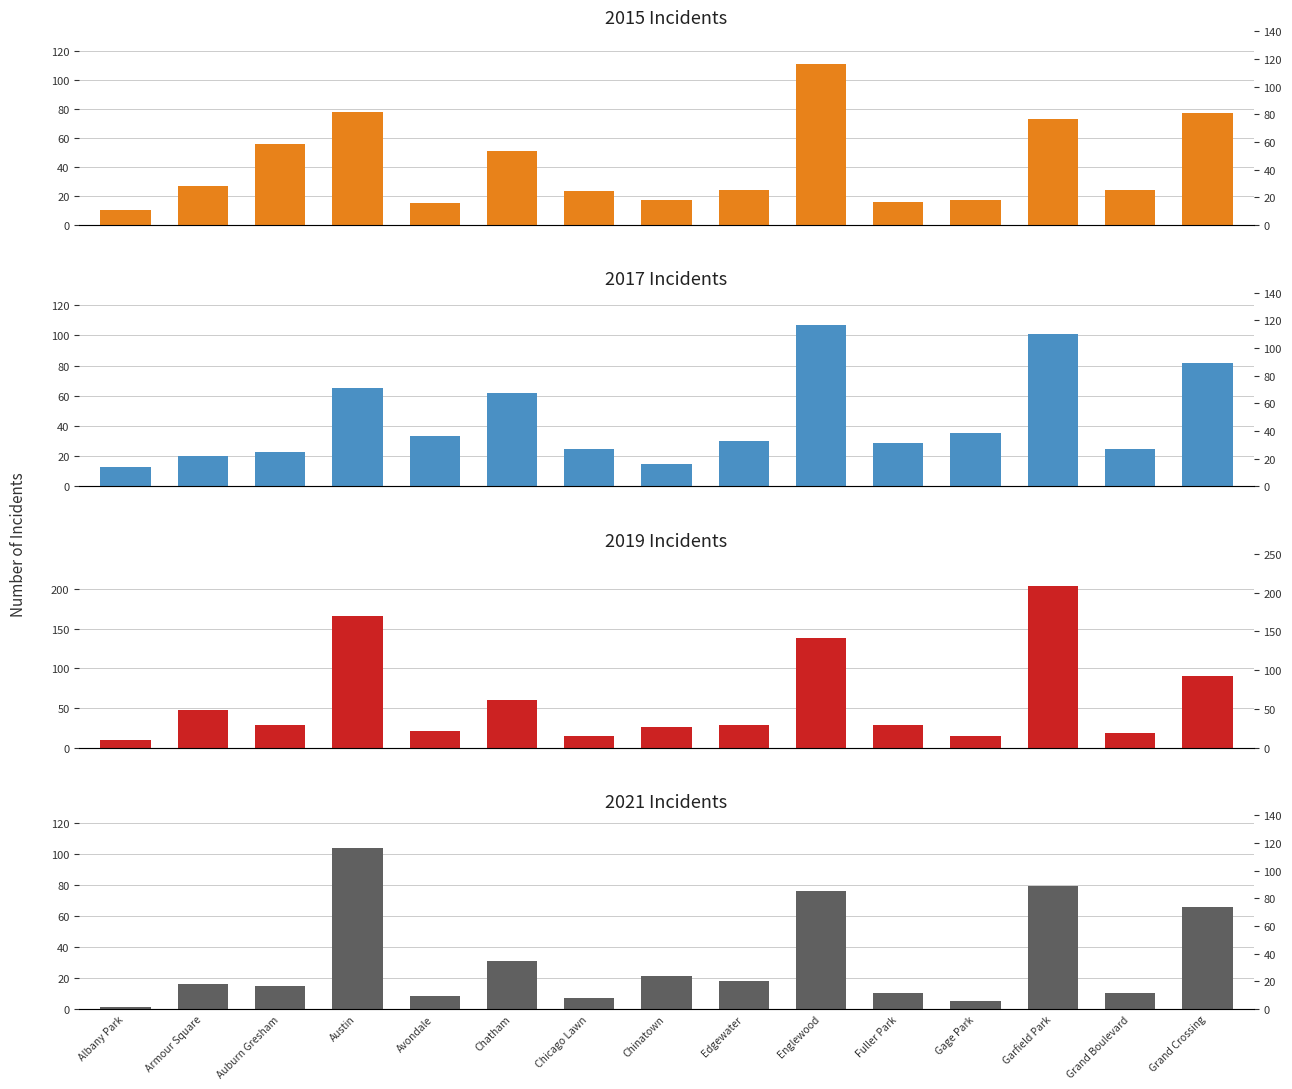

Reading left to right, transcribe all the data shown in this chart.

2015: Albany Park=10	Armour Square=27	Auburn Gresham=56	Austin=78	Avondale=15	Chatham=51	Chicago Lawn=23	Chinatown=17	Edgewater=24	Englewood=111	Fuller Park=16	Gage Park=17	Garfield Park=73	Grand Boulevard=24	Grand Crossing=77
2017: Albany Park=13	Armour Square=20	Auburn Gresham=23	Austin=65	Avondale=33	Chatham=62	Chicago Lawn=25	Chinatown=15	Edgewater=30	Englewood=107	Fuller Park=29	Gage Park=35	Garfield Park=101	Grand Boulevard=25	Grand Crossing=82
2019: Albany Park=10	Armour Square=47	Auburn Gresham=29	Austin=167	Avondale=21	Chatham=60	Chicago Lawn=15	Chinatown=26	Edgewater=29	Englewood=138	Fuller Park=29	Gage Park=15	Garfield Park=204	Grand Boulevard=19	Grand Crossing=91
2021: Albany Park=1	Armour Square=16	Auburn Gresham=15	Austin=104	Avondale=8	Chatham=31	Chicago Lawn=7	Chinatown=21	Edgewater=18	Englewood=76	Fuller Park=10	Gage Park=5	Garfield Park=79	Grand Boulevard=10	Grand Crossing=66